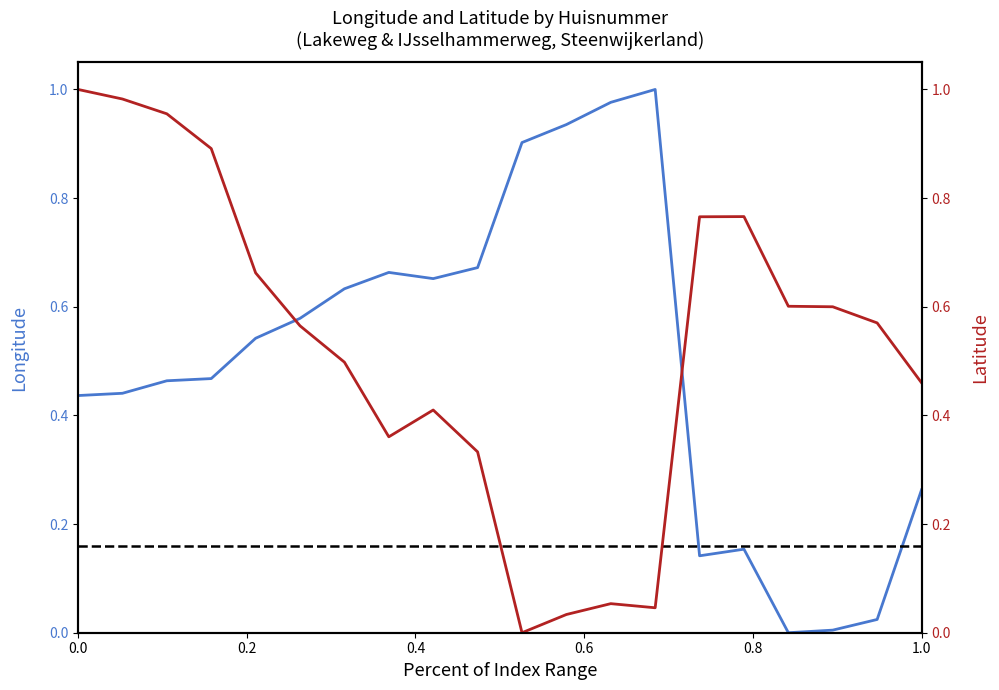

How many values in latitude are above zero?

19